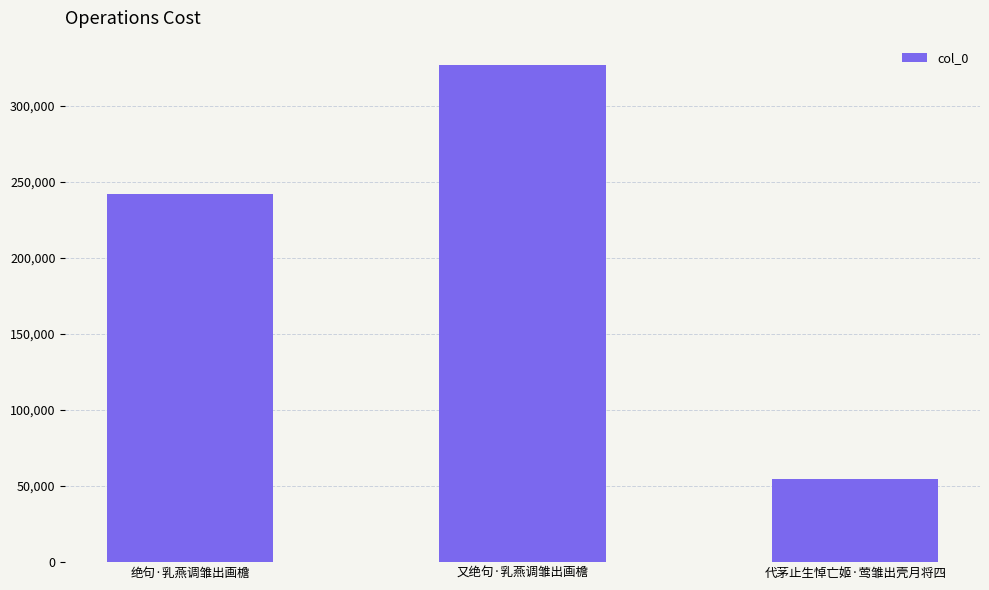

List the labels in order of value, largest first.

又绝句·乳燕调雏出画檐, 绝句·乳燕调雏出画檐, 代茅止生悼亡姬·莺雏出壳月将四